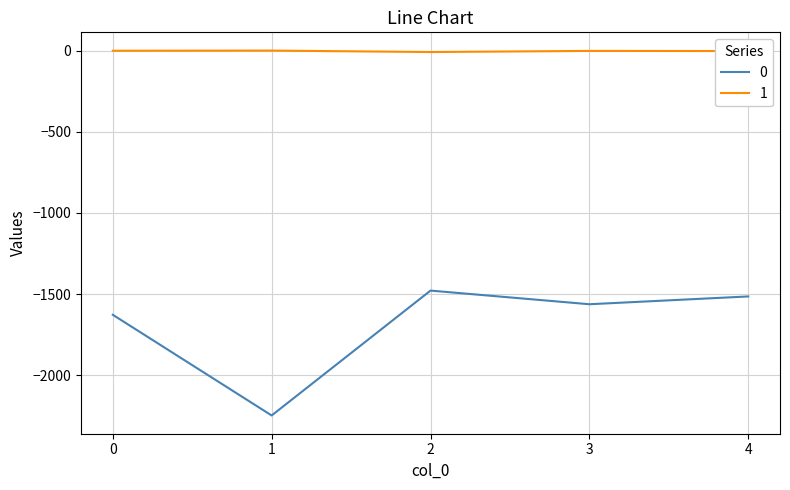

How many values in the 1 series are below -2?

2